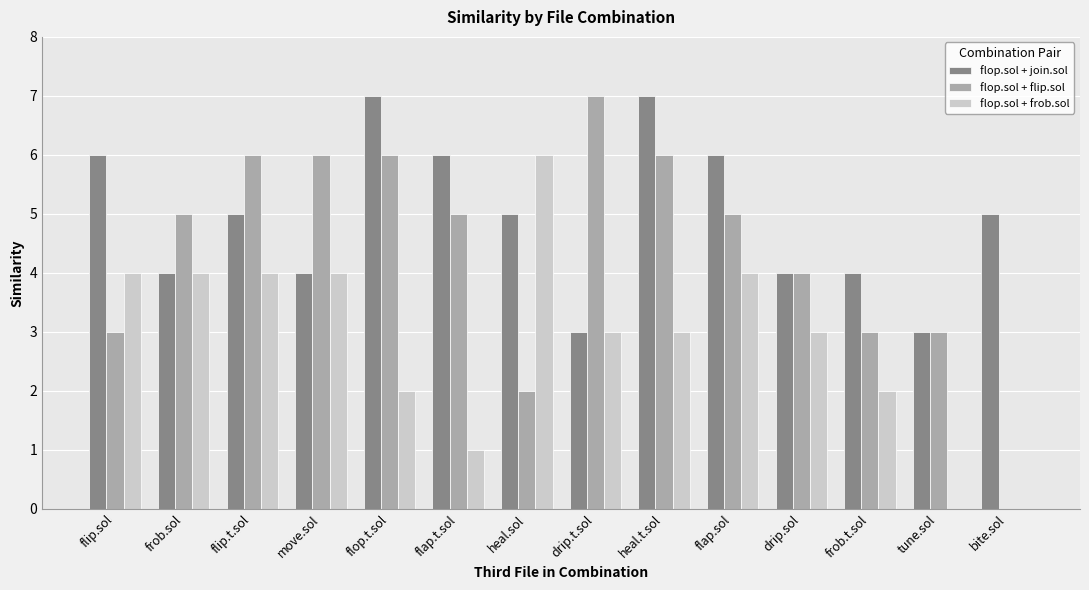

What is the maximum value for flop.sol + flip.sol?

7